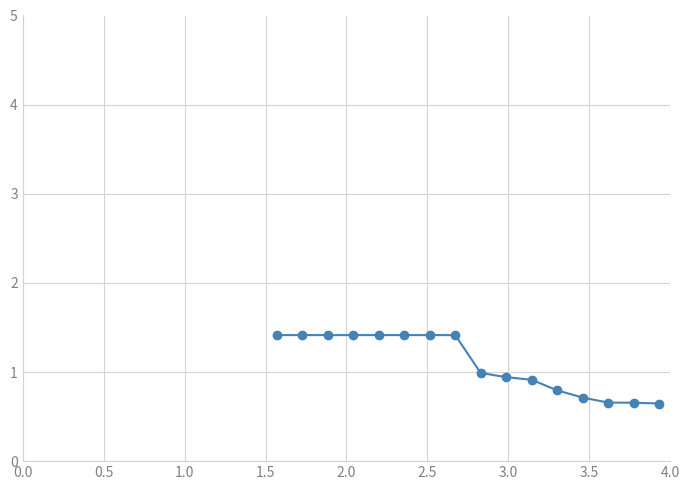

What is the difference between the maximum and minimum values?

0.8